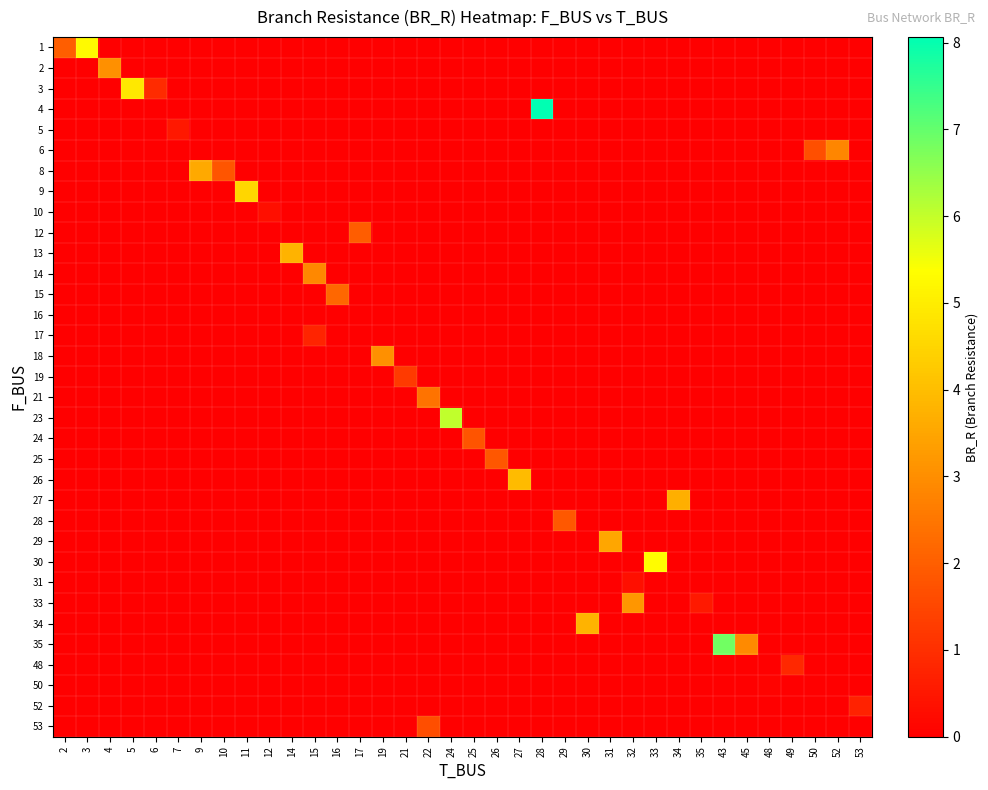

At which category does the chart reach its peak across all series?

28